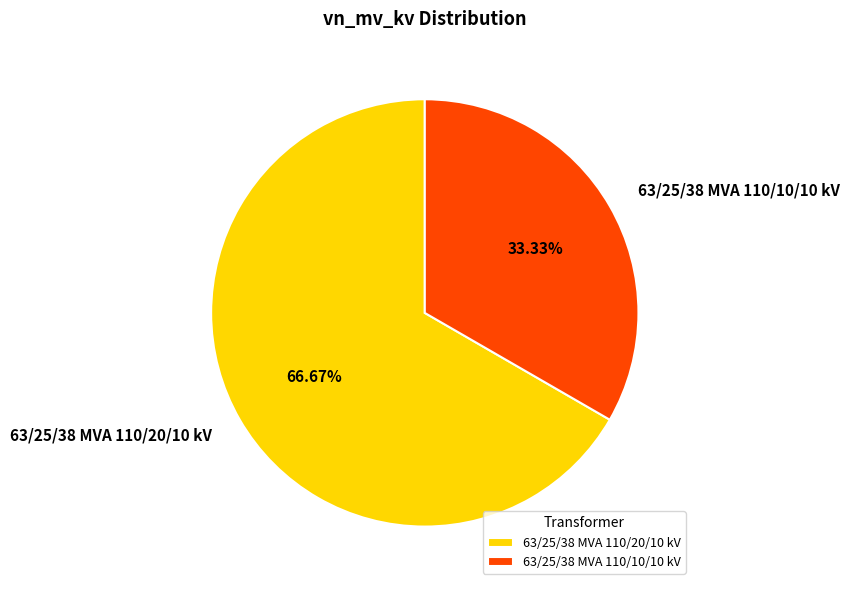

Count the number of slices in the pie.

2